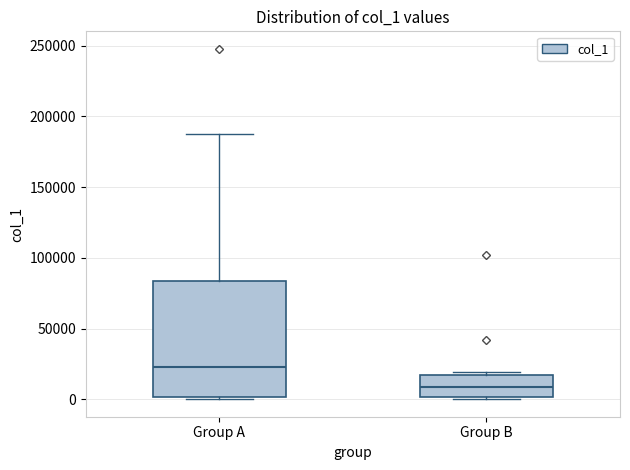

Which box is the tallest, from its lower edge to its upper edge?

Group A